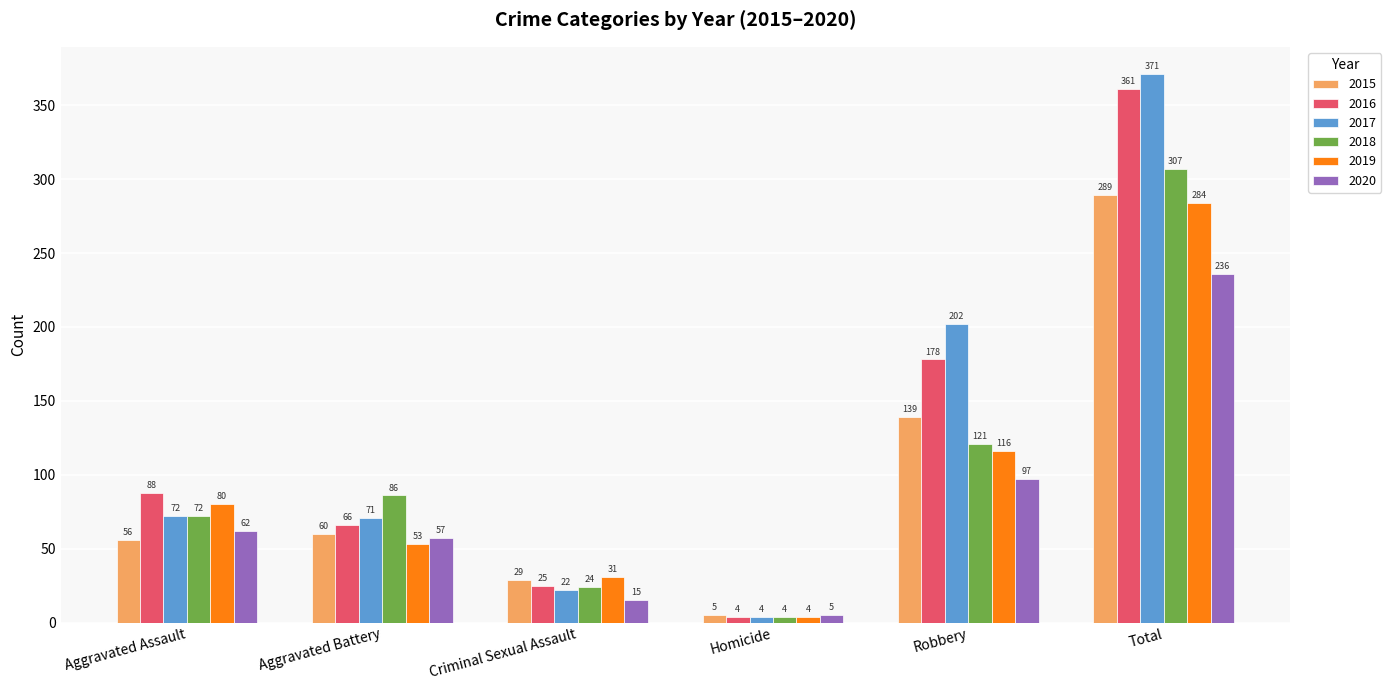

Are the bars horizontal?

No